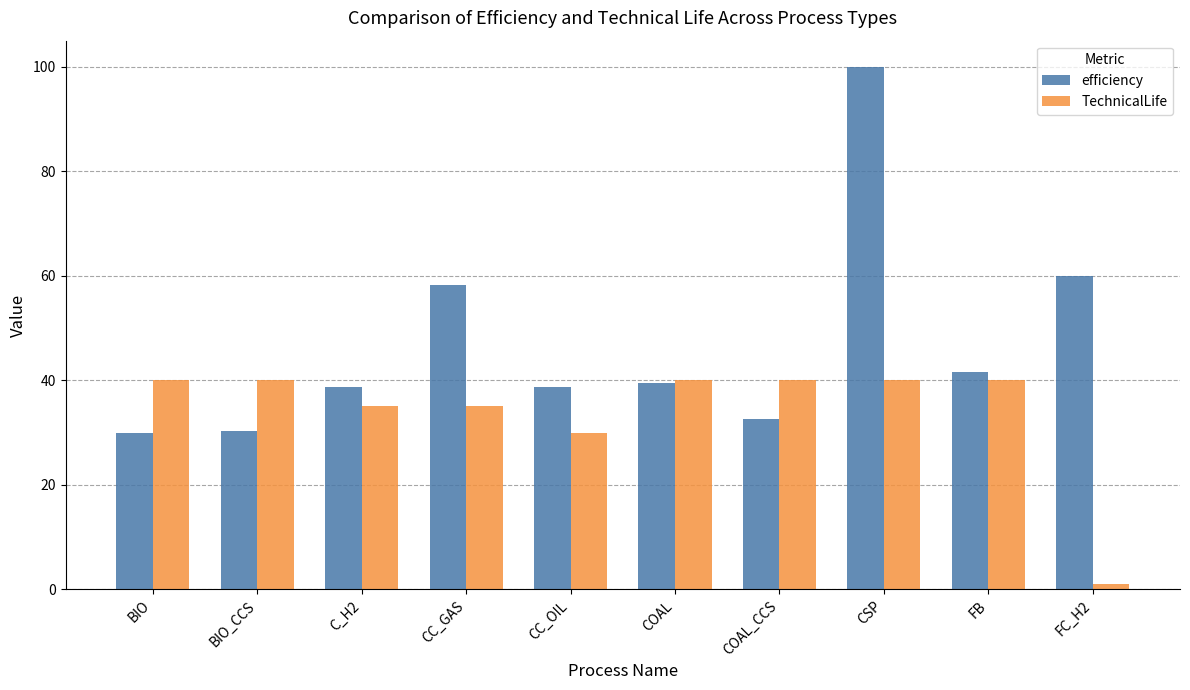

At how many categories does at least one series exceed 43?

3